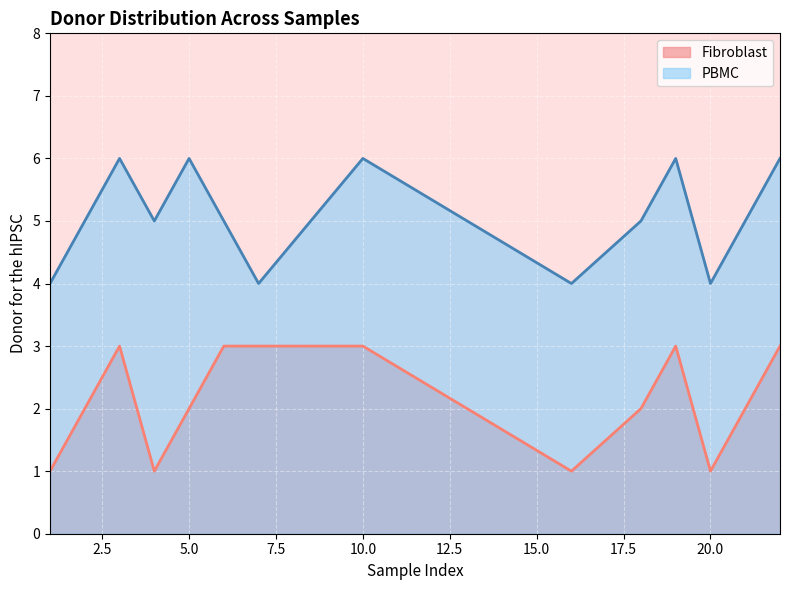

Rank the series at D45_3 from highest to lowest value.

PBMC, Fibroblast